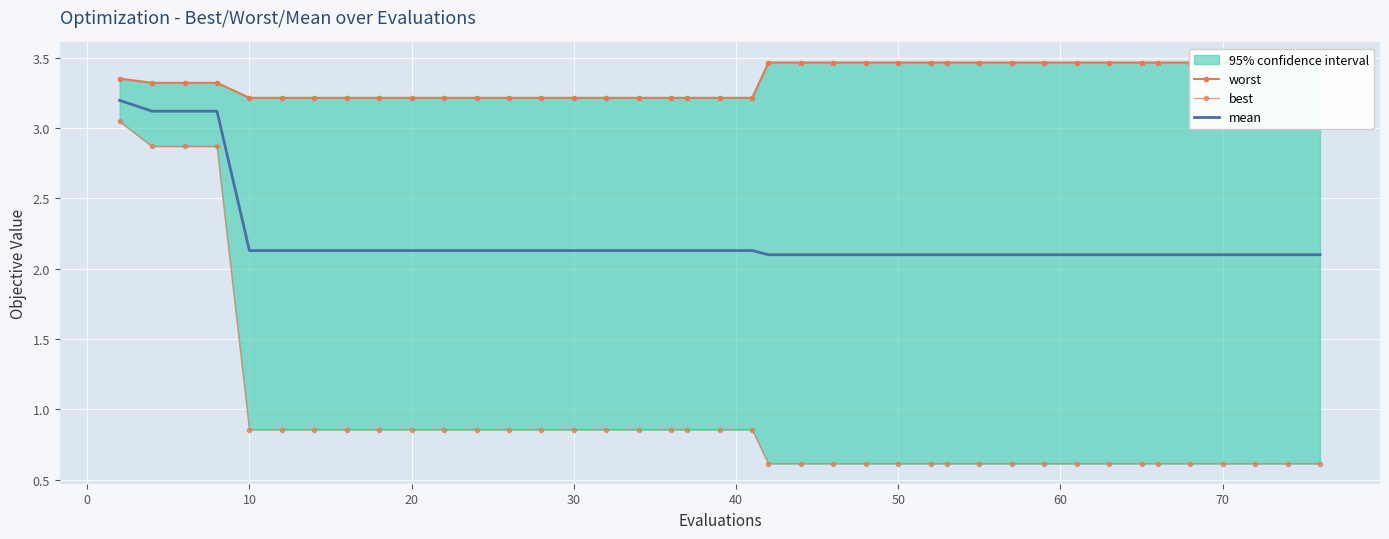

What is the maximum value for mean?

3.2